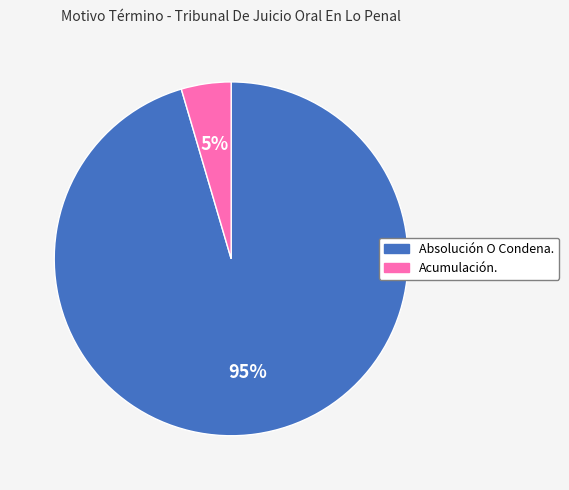

Do Acumulación. and Absolución O Condena. together represent more than half of the pie?

Yes